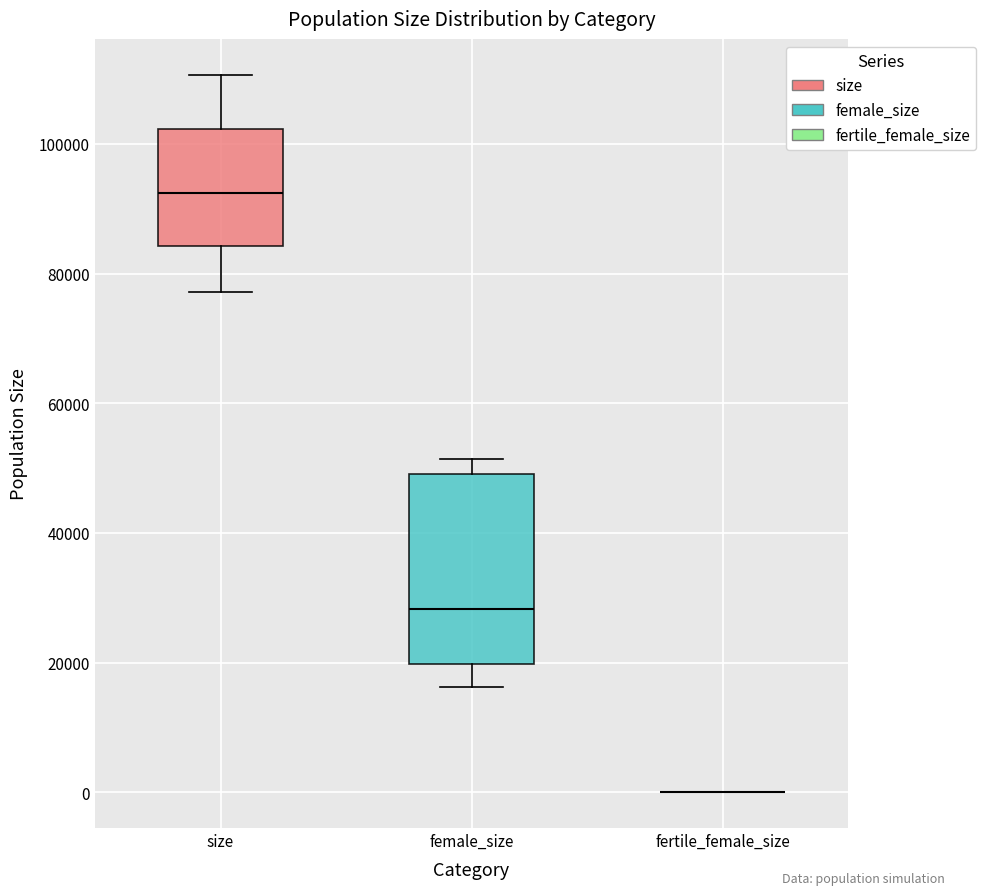

Comparing the boxes themselves (not the whiskers), which one is the tallest?

female_size